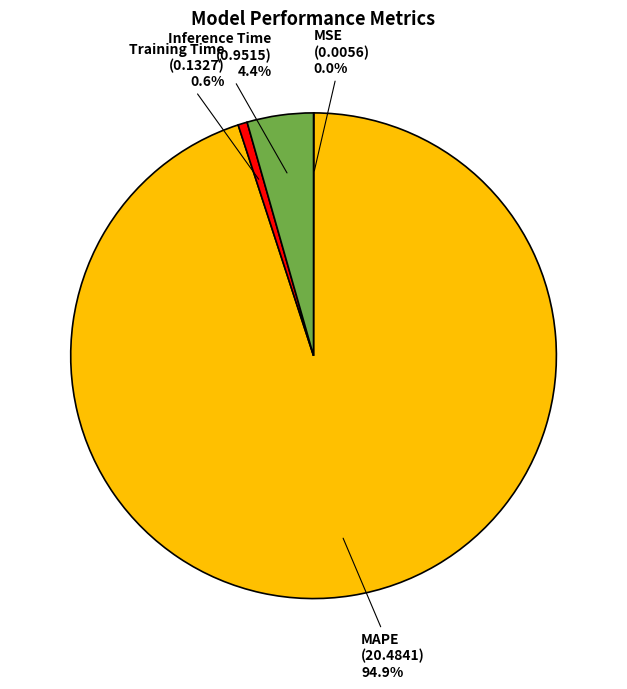

Does any single category account for the majority?

Yes